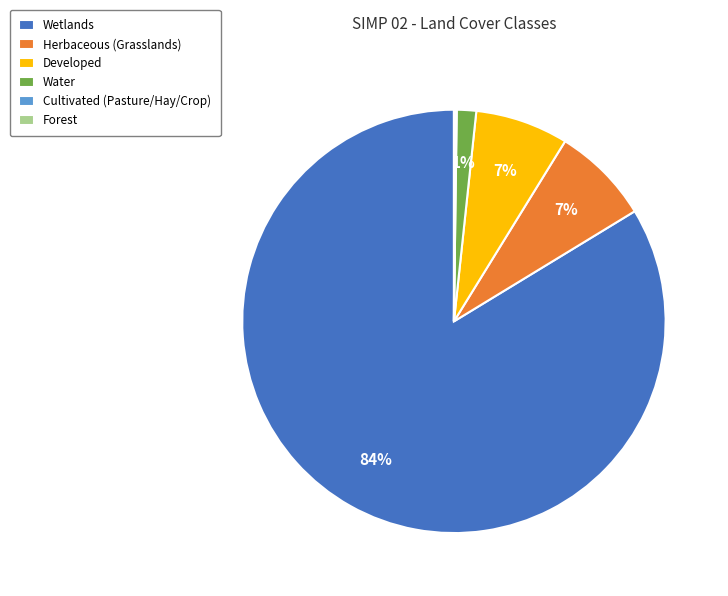

Is there a majority slice in this chart?

Yes